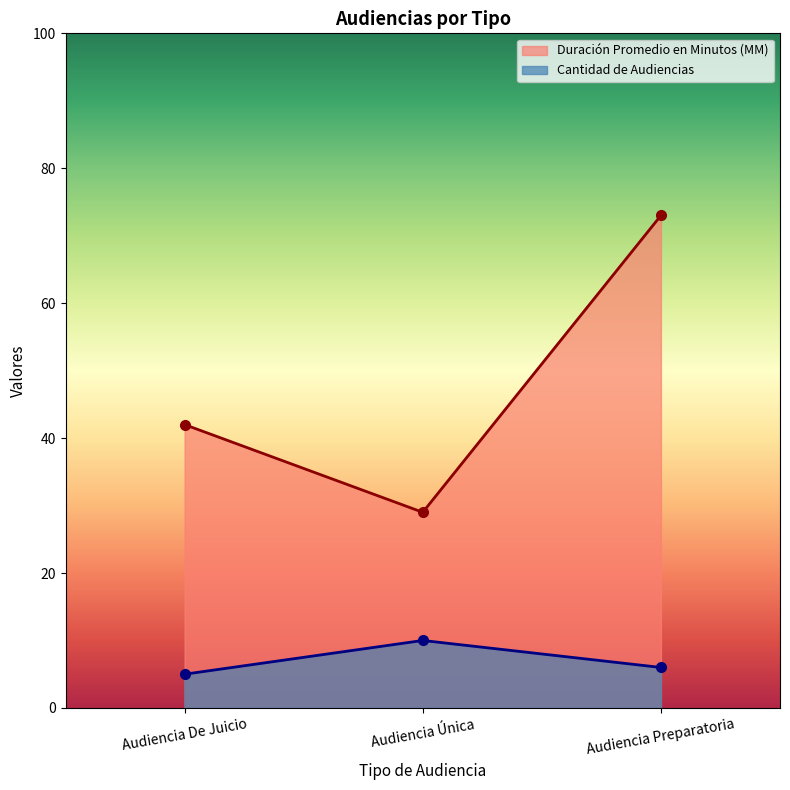

List the labels in order of Cantidad de Audiencias value, largest first.

Audiencia Única, Audiencia Preparatoria, Audiencia De Juicio